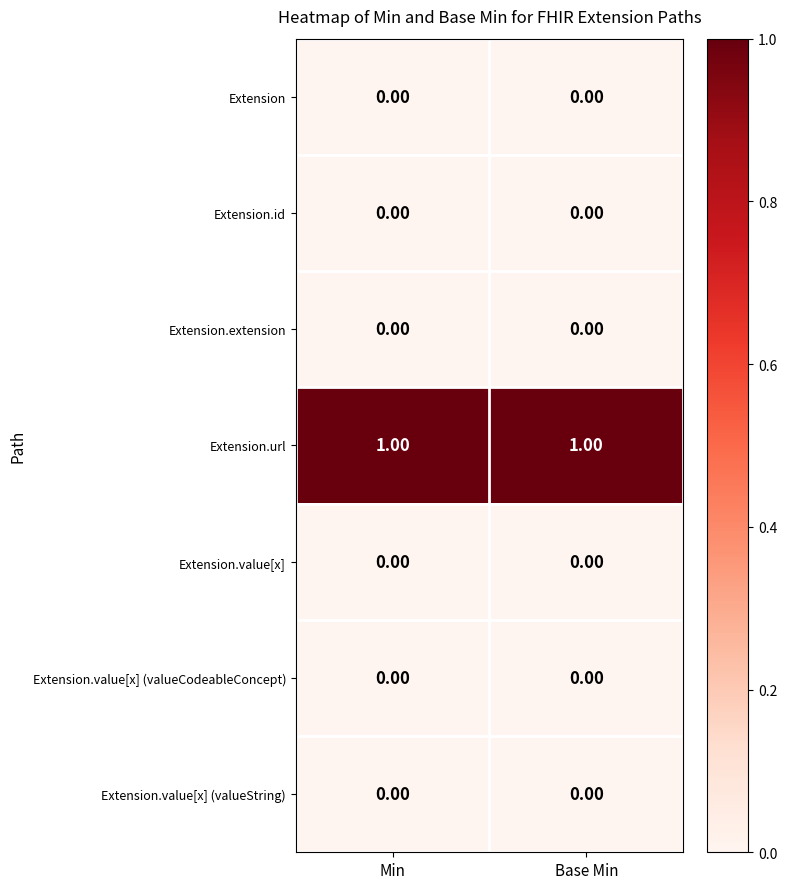

At how many categories does at least one series exceed 0?

2